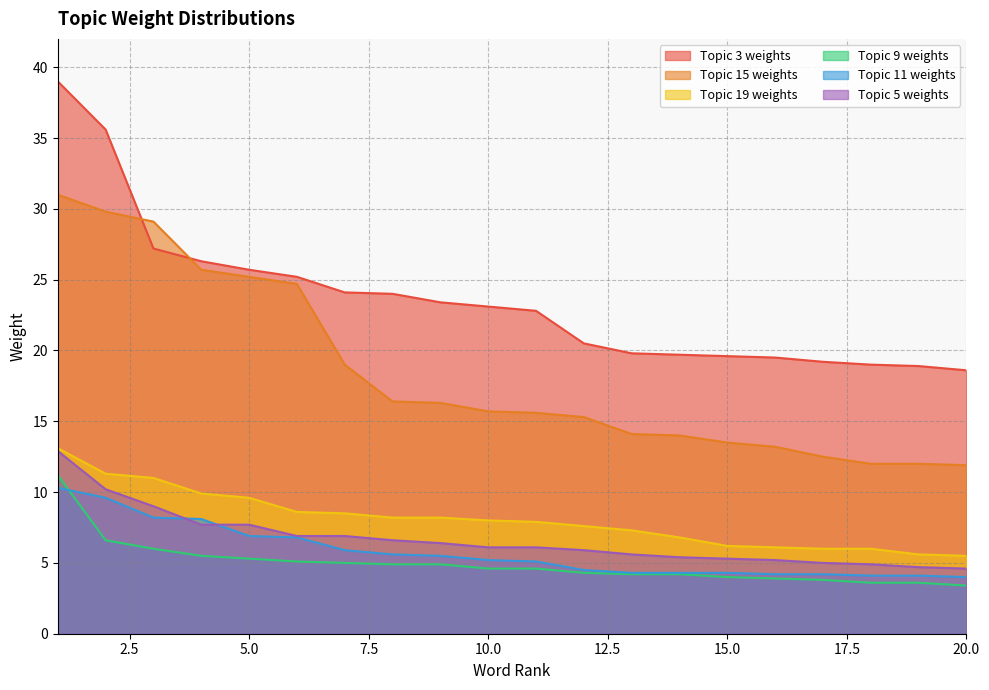

What is the sum of the Topic 5 weights values at 6 and 1?

19.8